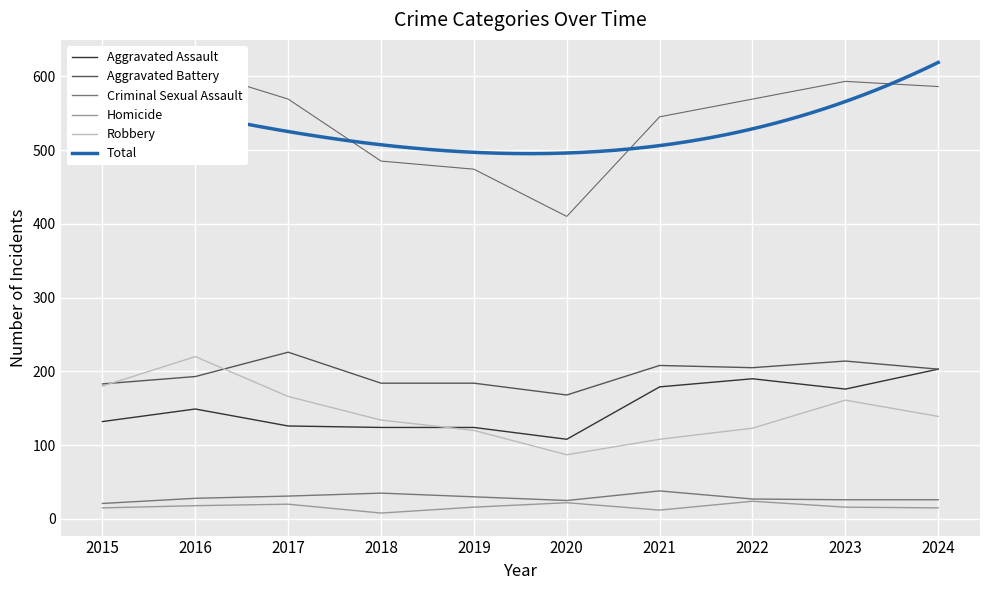

At 2019, list the series in order from largest to smallest.

Total, Aggravated Battery, Aggravated Assault, Robbery, Criminal Sexual Assault, Homicide